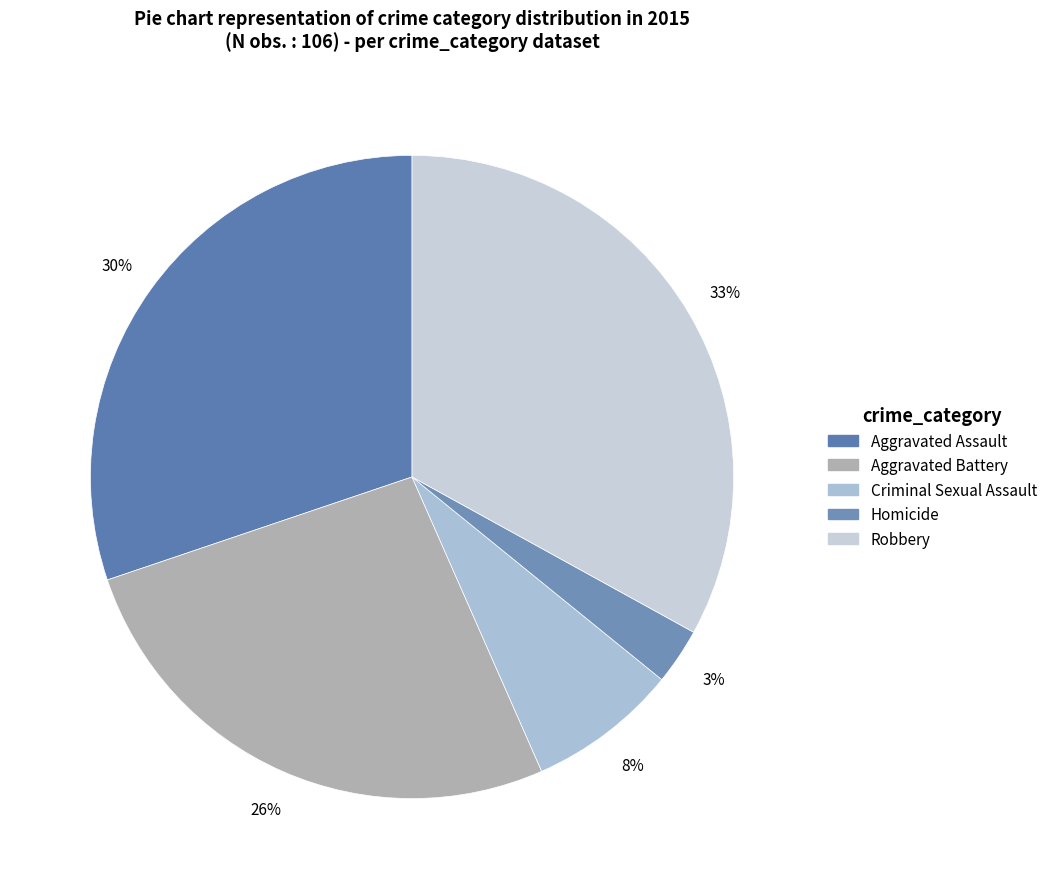

To the nearest percent, what is the combined percentage of Robbery and Aggravated Battery?

59%